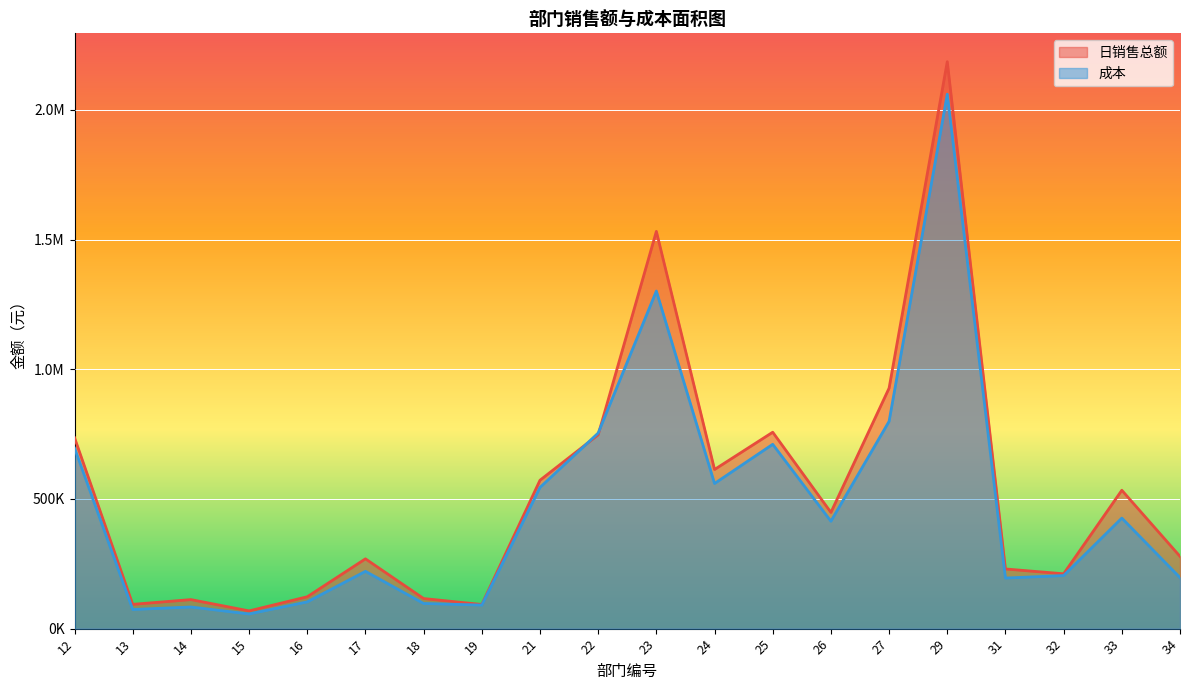

Which category has the lowest value across all series?

15